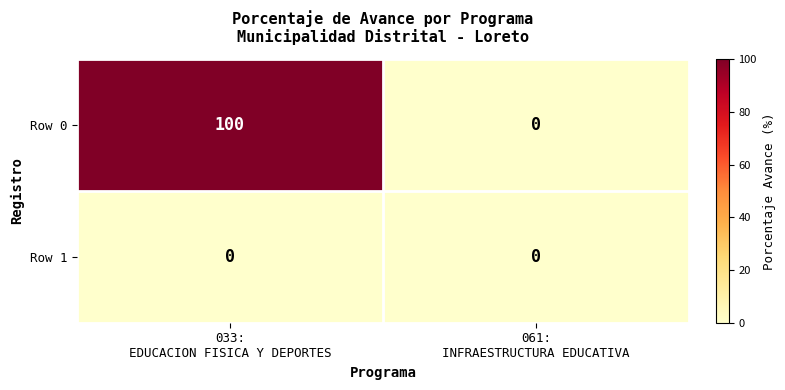

What is the sum of all Row 0 values?

100